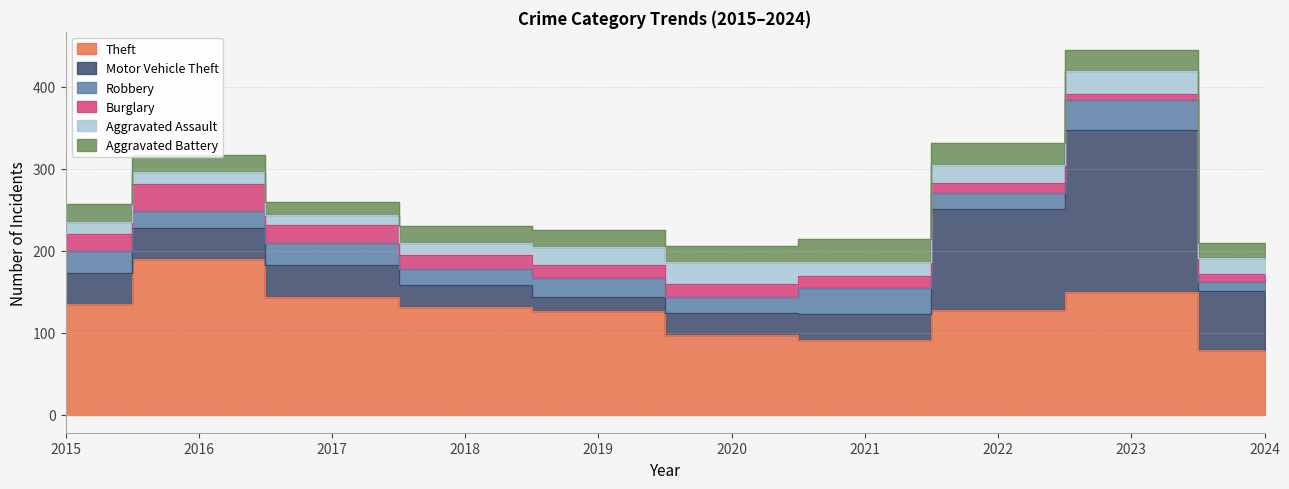

Which series has the largest range (max minus min)?

Motor Vehicle Theft